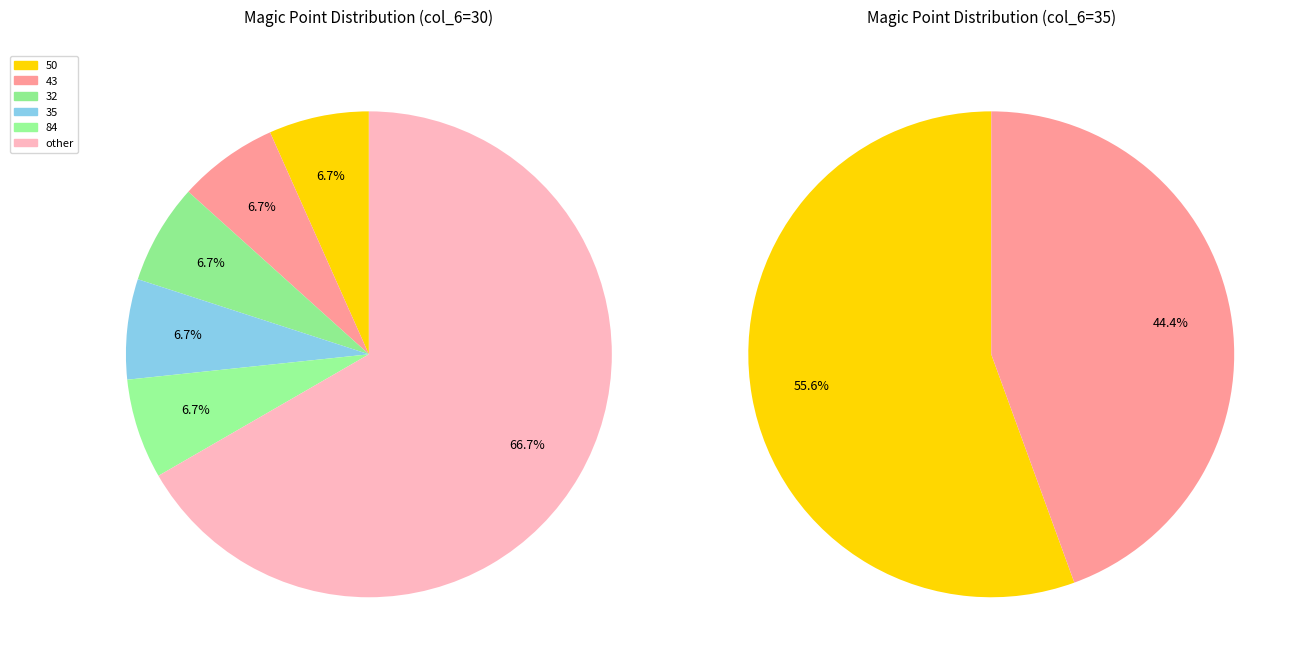

How many slices are in this pie chart?

6